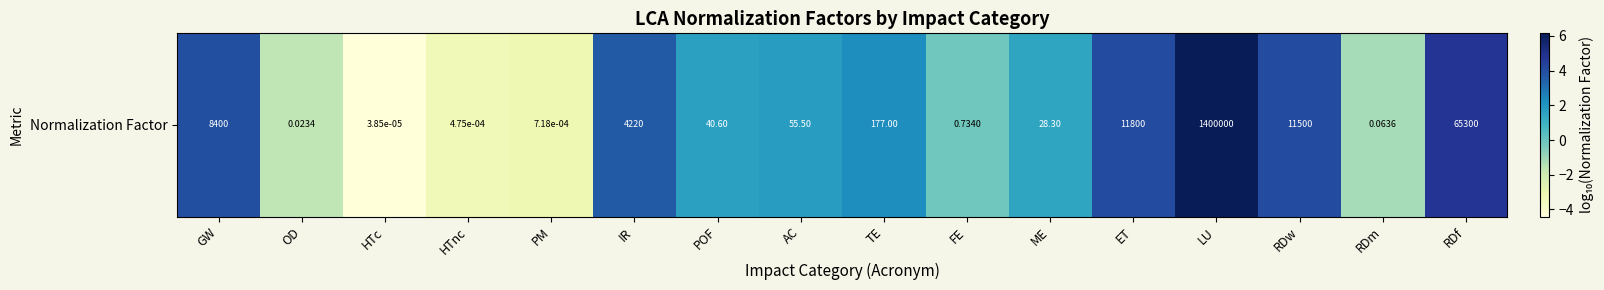

What is the sum of all values?

19.9